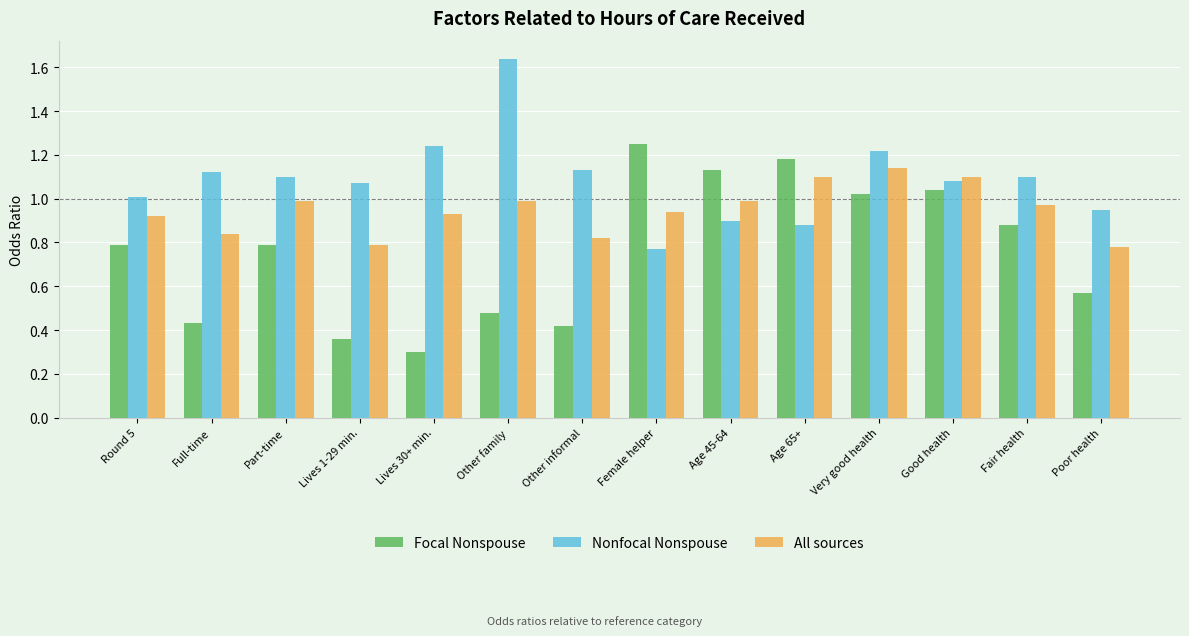

What position from the left is Very good health?

11